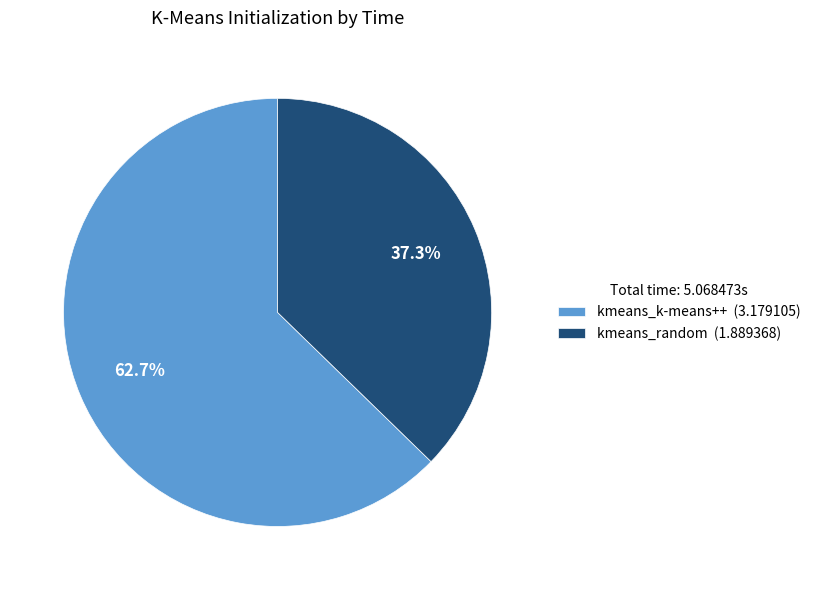

Which category has the smallest portion of the pie?

kmeans_random